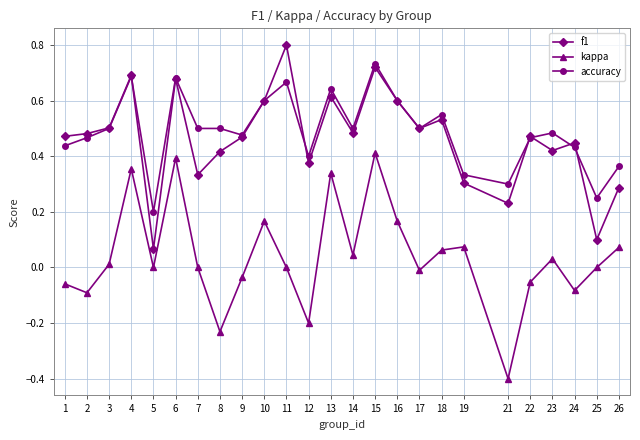

At 24, list the series in order from largest to smallest.

f1, accuracy, kappa